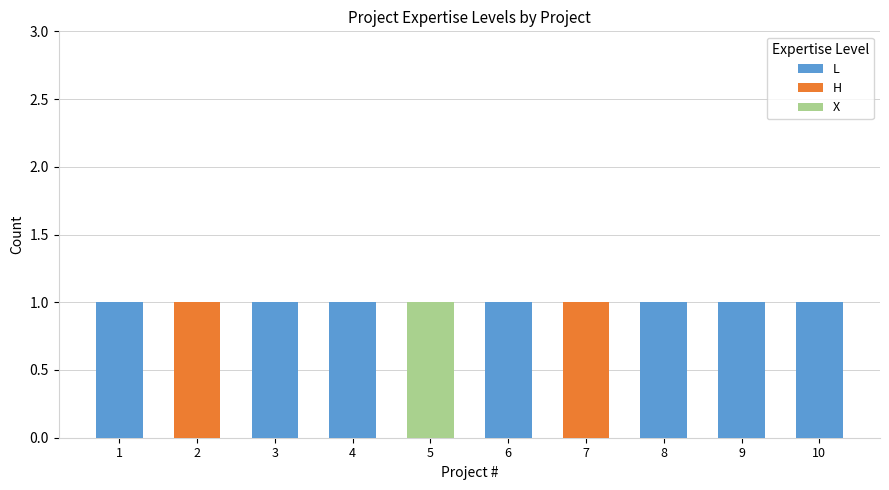

The L series shows 2 at 4. True or false?

False